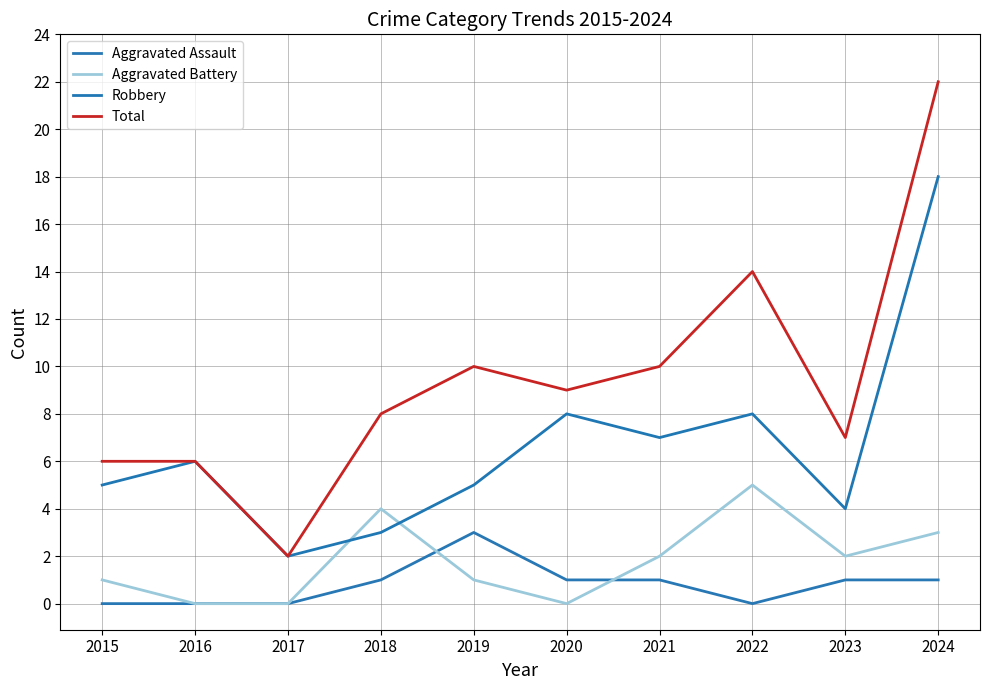

Between 2020 and 2023, which series saw the biggest shift?

Robbery